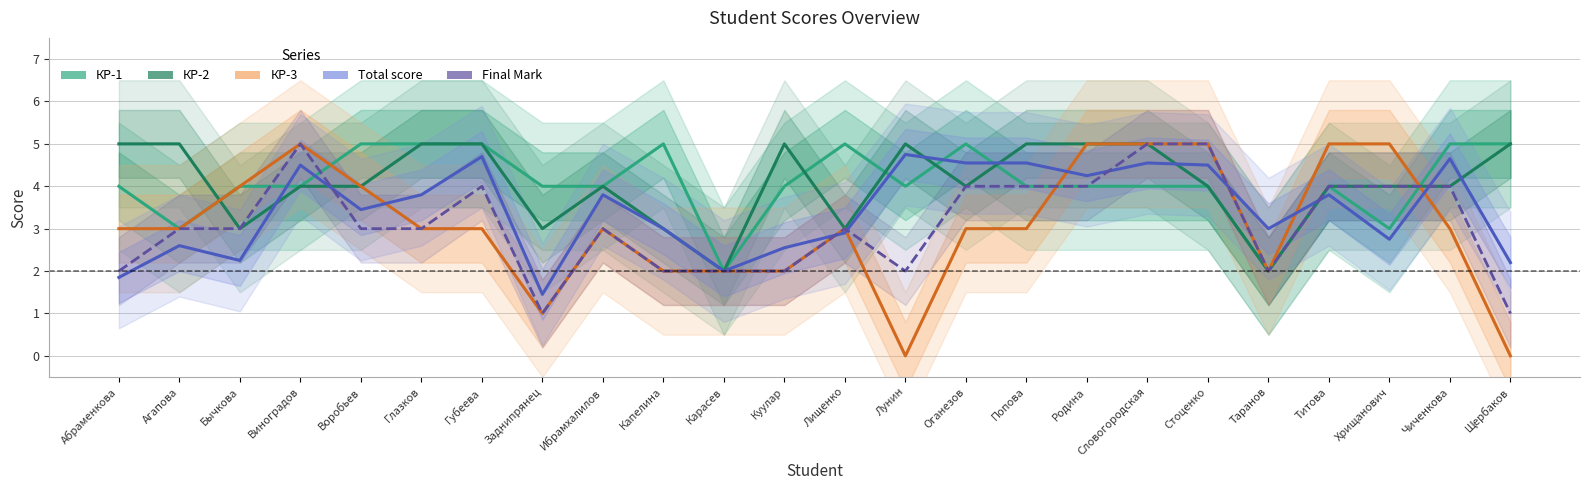

Which category has the highest value in the КР-3 series?

Виноградов